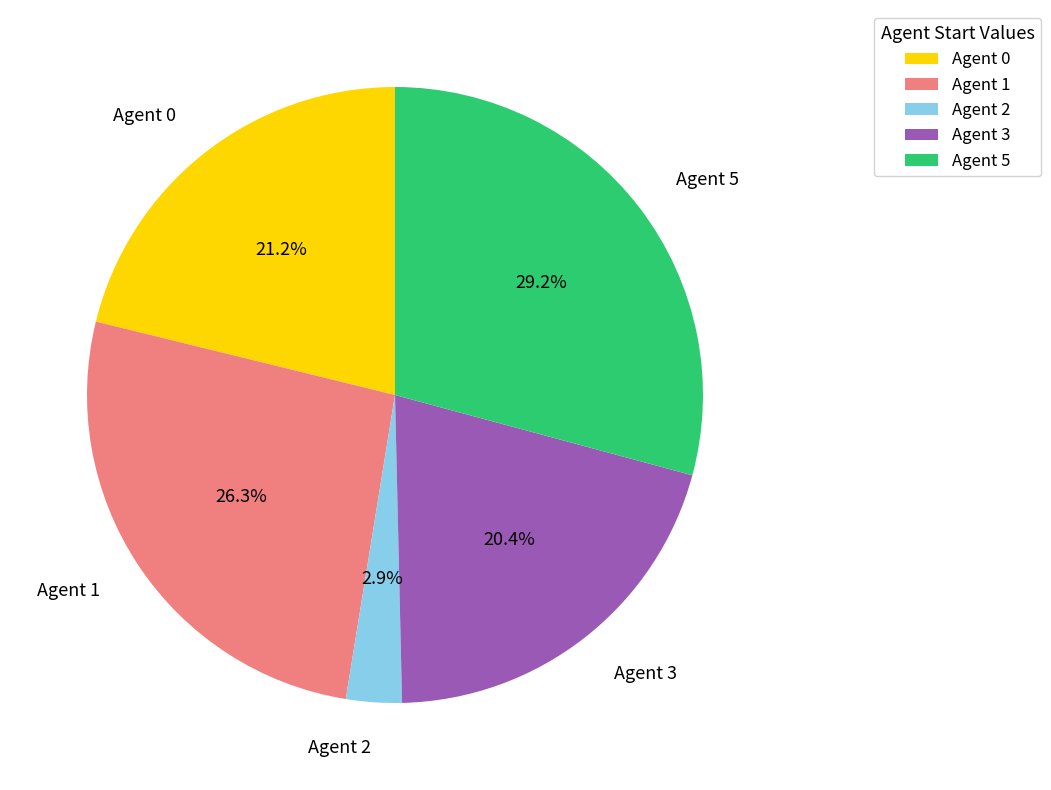

The Agent 1 slice represents 37% of the pie. True or false?

False